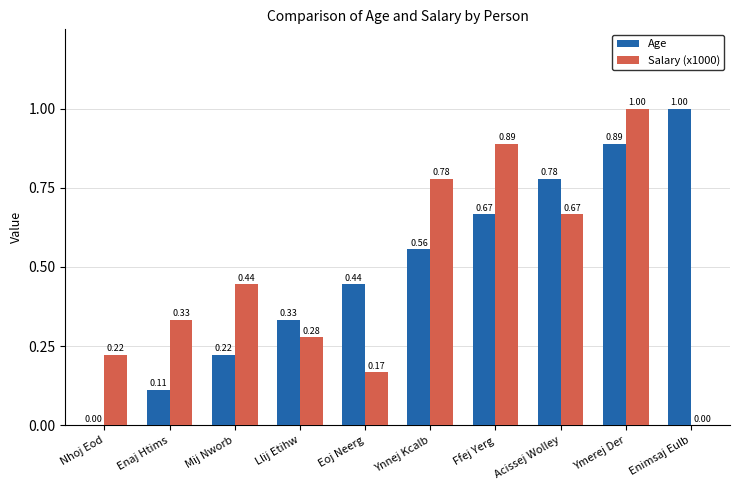

Are the bars horizontal?

No